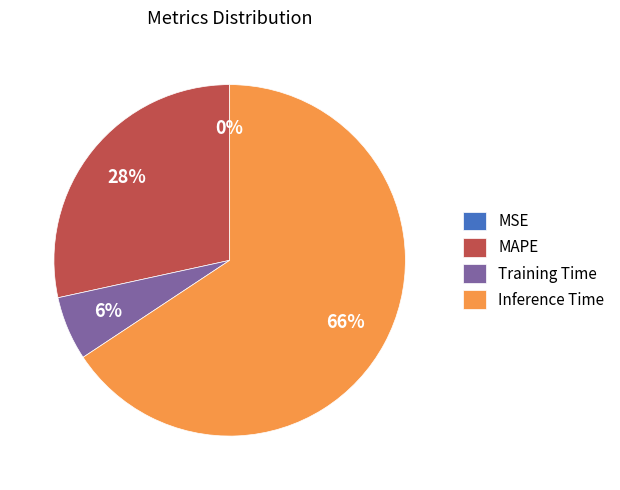

To the nearest percent, what portion does Training Time represent?

6%